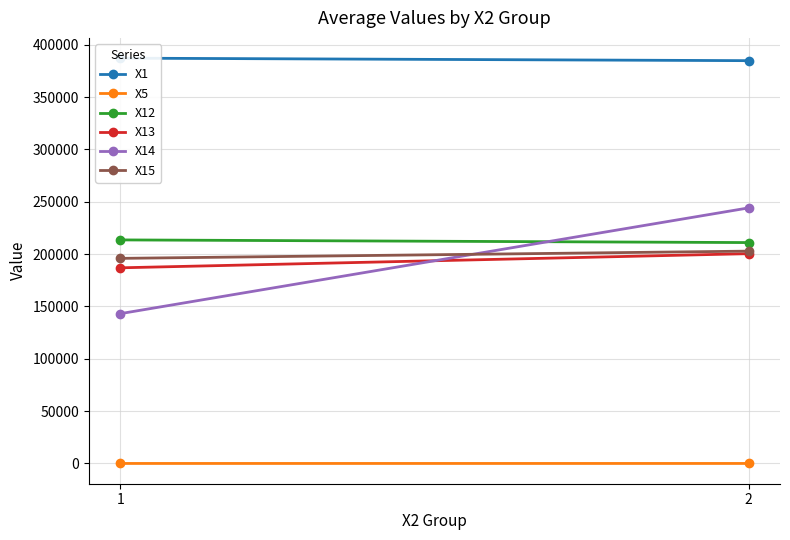

Between 1 and 2, which series saw the biggest shift?

X14